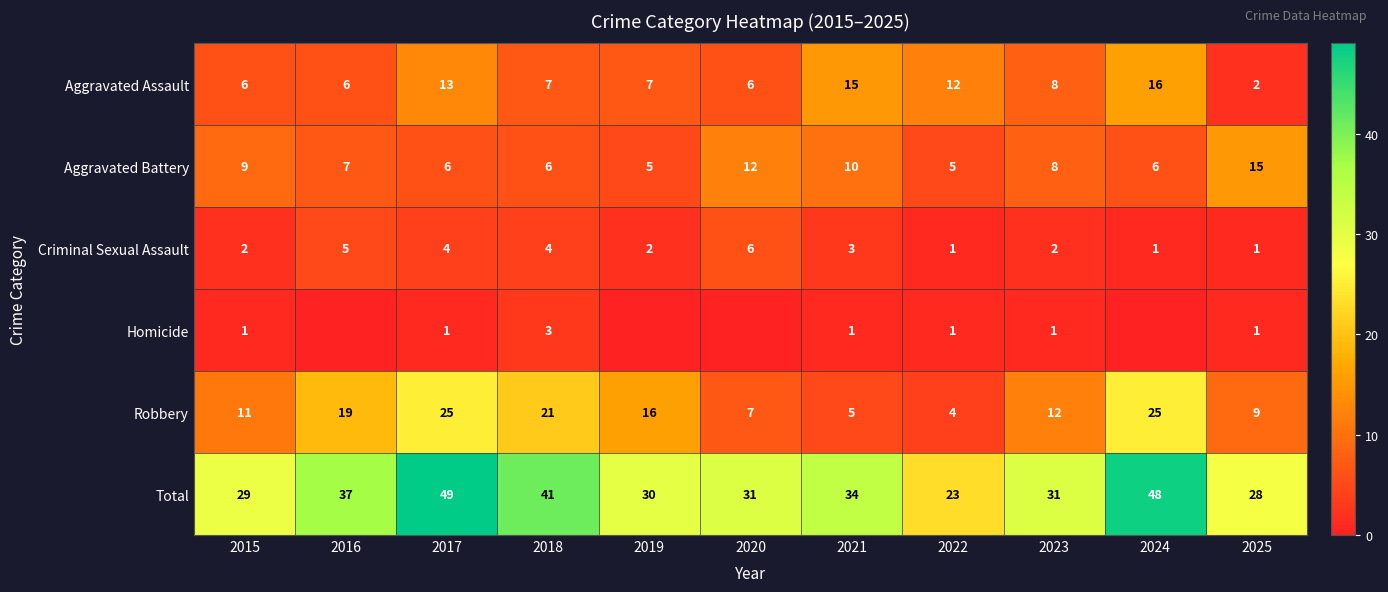

At which label does Total reach its minimum?

2022